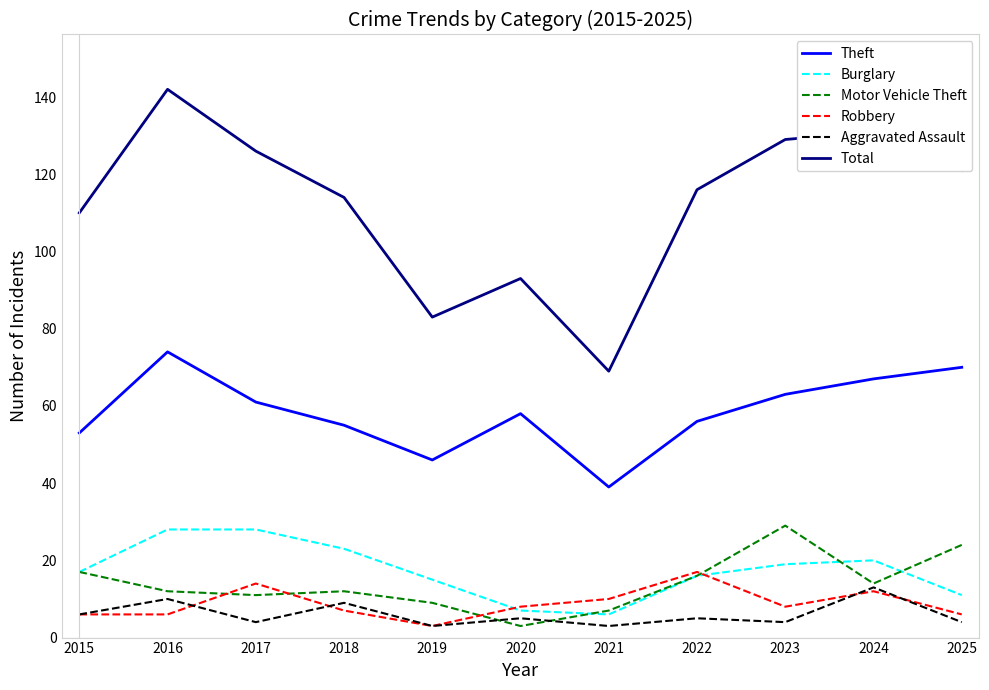

The Theft series shows 51 at 2016. True or false?

False